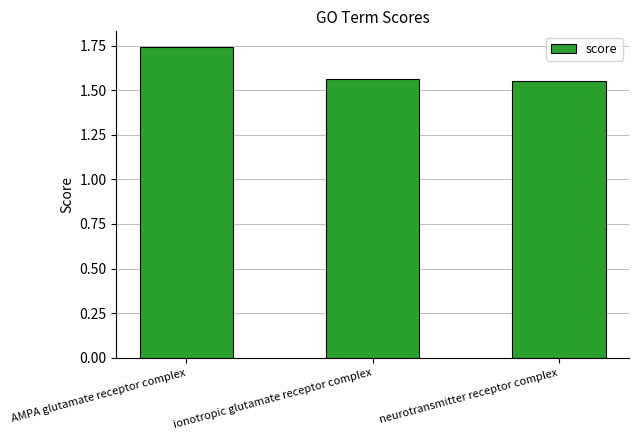

Which category has the highest value across all series?

AMPA glutamate receptor complex